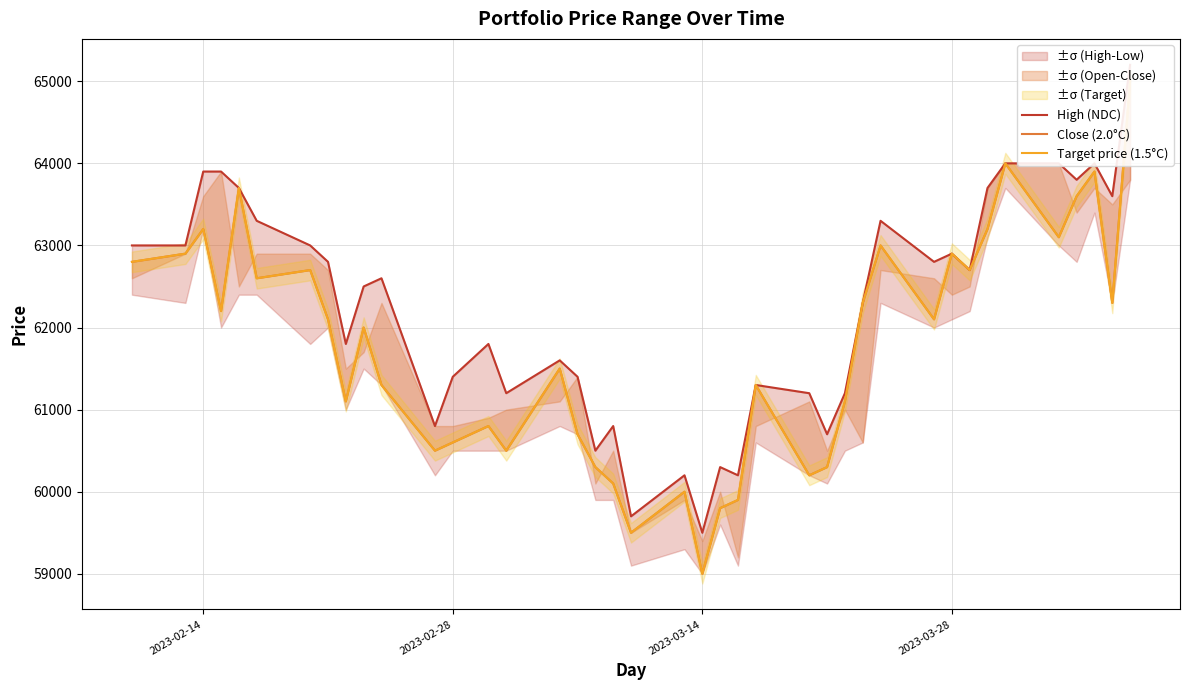

What is the value of the Target price (1.5°C) point at the 27th from the left?

60300